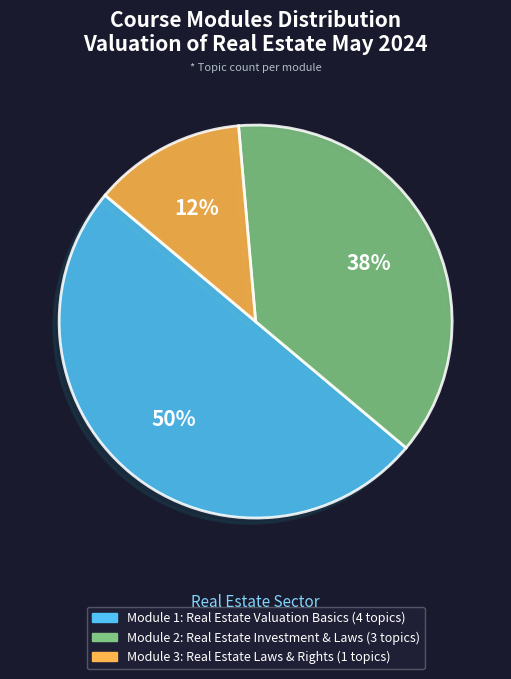

To the nearest percent, what percentage of the pie is Module 1: Real Estate Valuation Basics?

50%